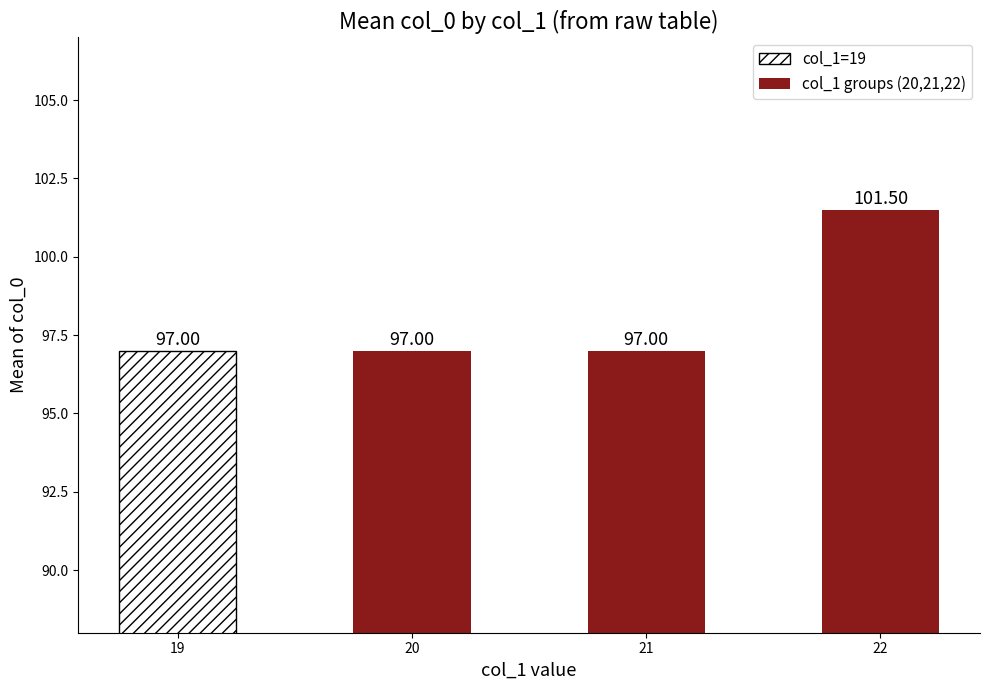

What is the minimum value shown in the chart?

97.0